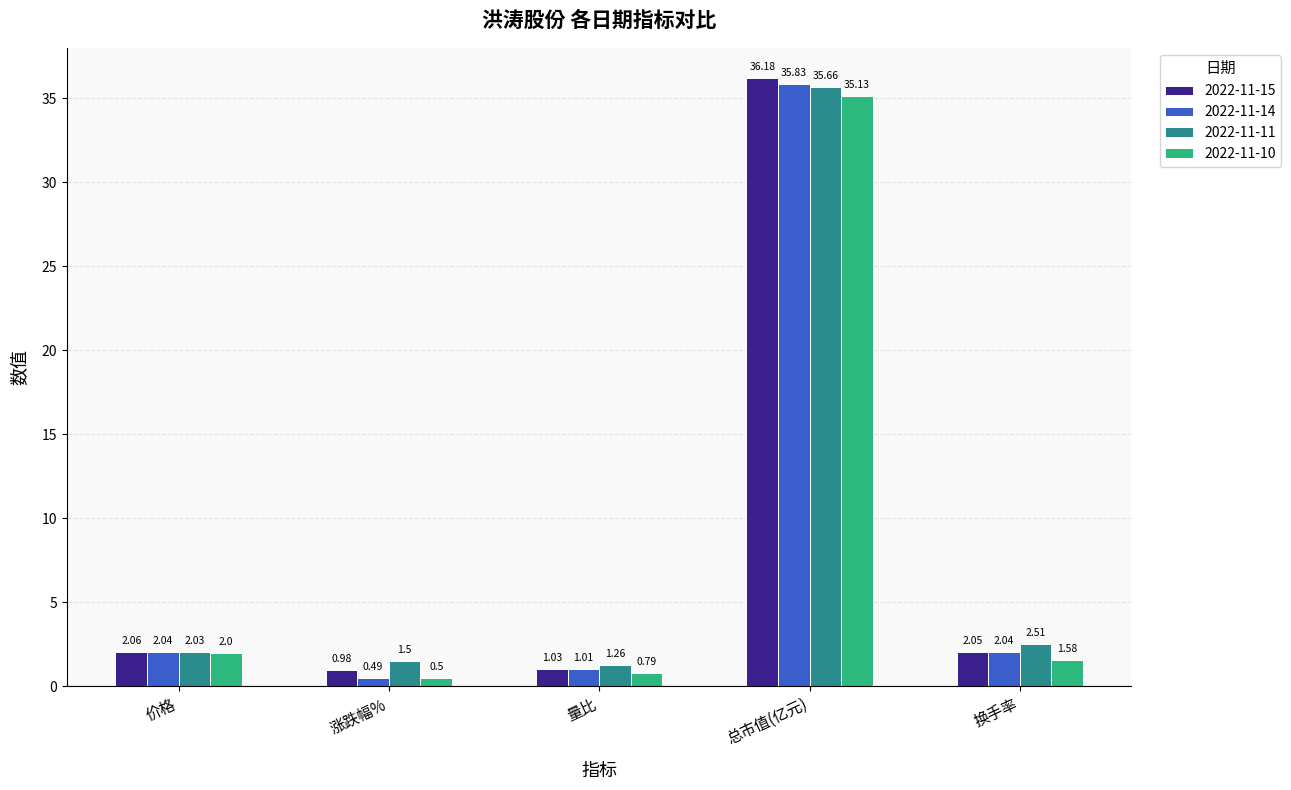

At which label does 2022-11-15 first exceed 2?

价格